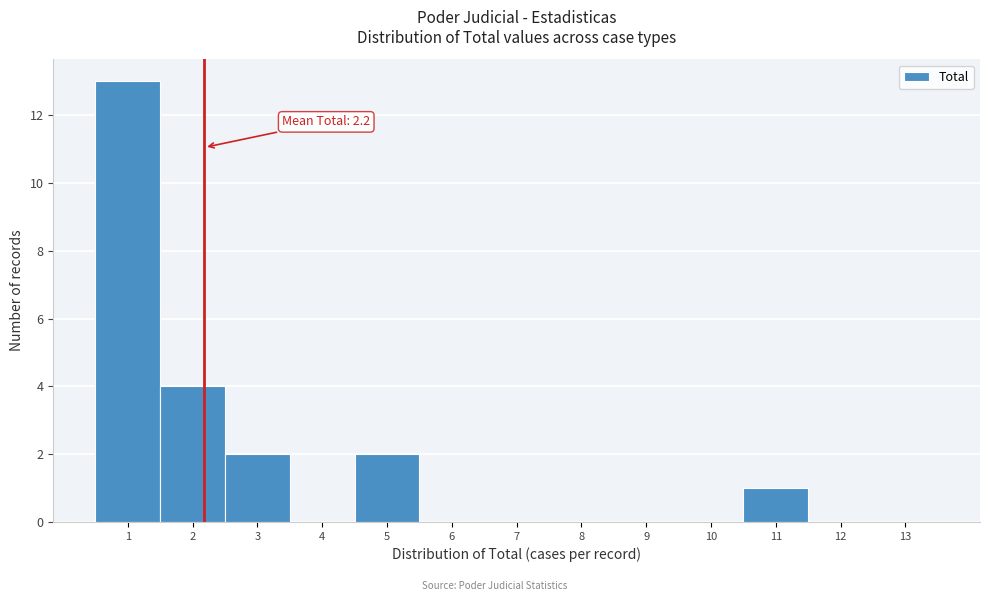

Over which range of the x-axis is the bar tallest?

0.5 to 1.5